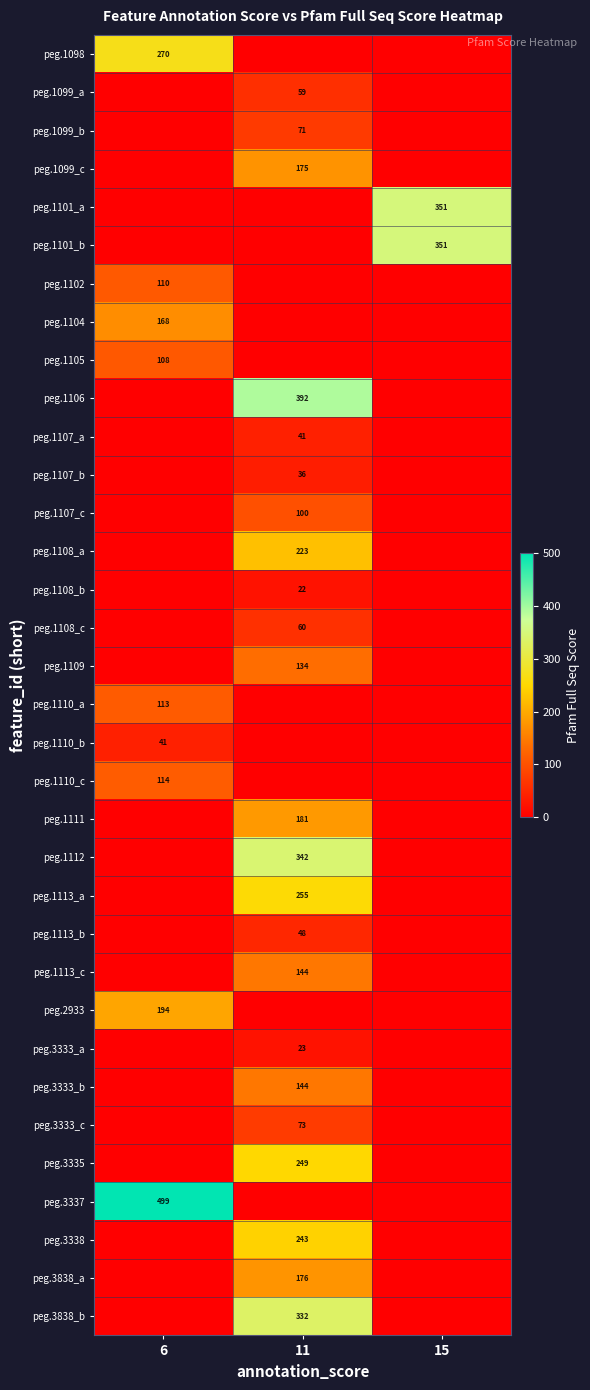

The value of peg.1105 at 6 is 108. True or false?

True